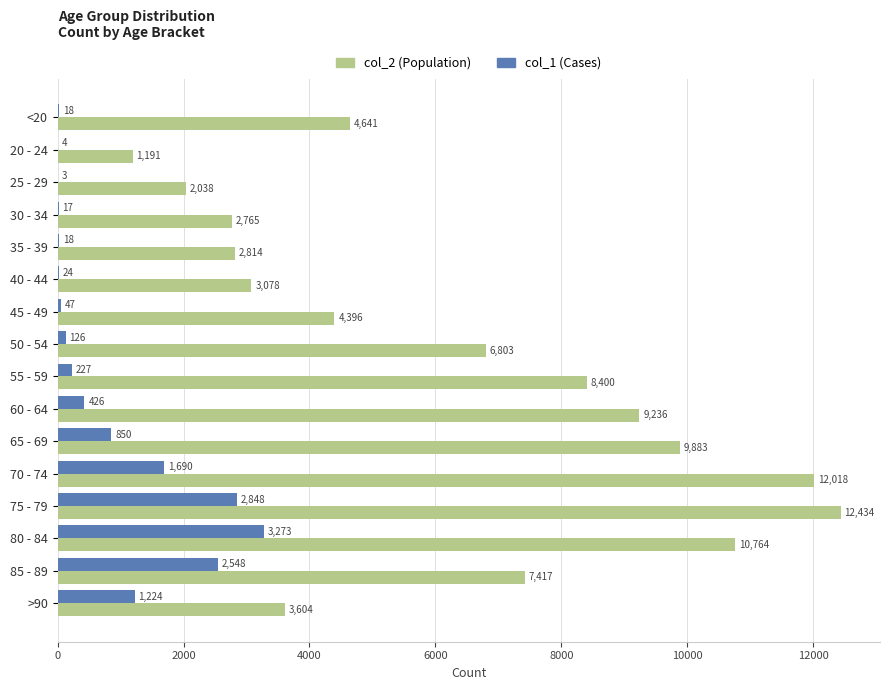

What is the greatest value displayed?

12434